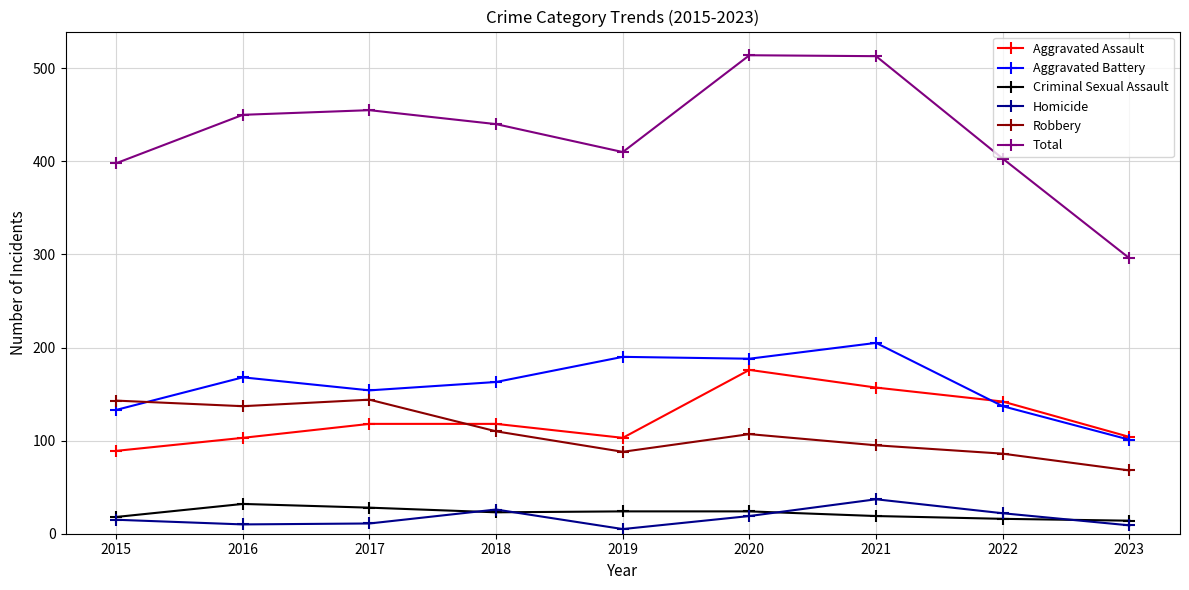

Which series has the widest spread of values?

Total